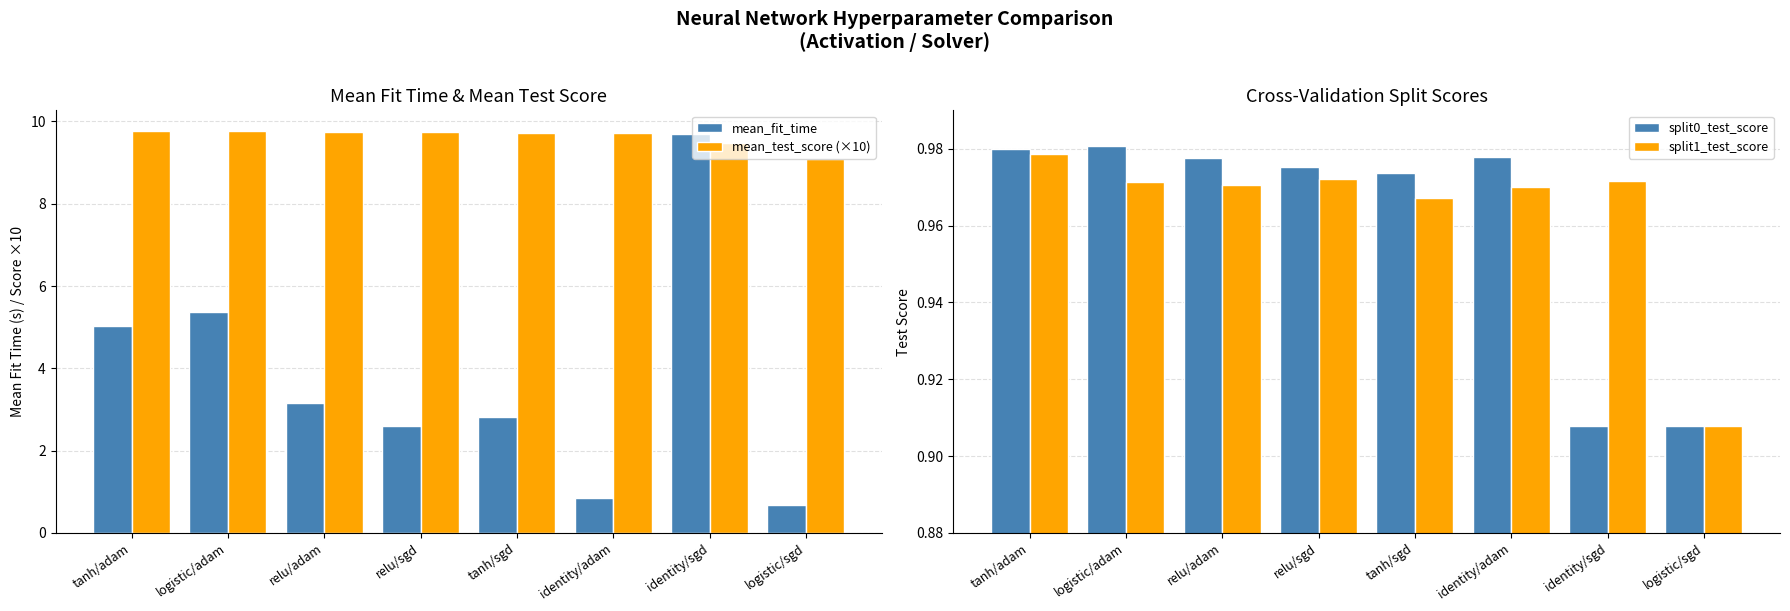

Rank the series at tanh/adam from lowest to highest value.

split1_test_score, split0_test_score, mean_fit_time, mean_test_score (×10)